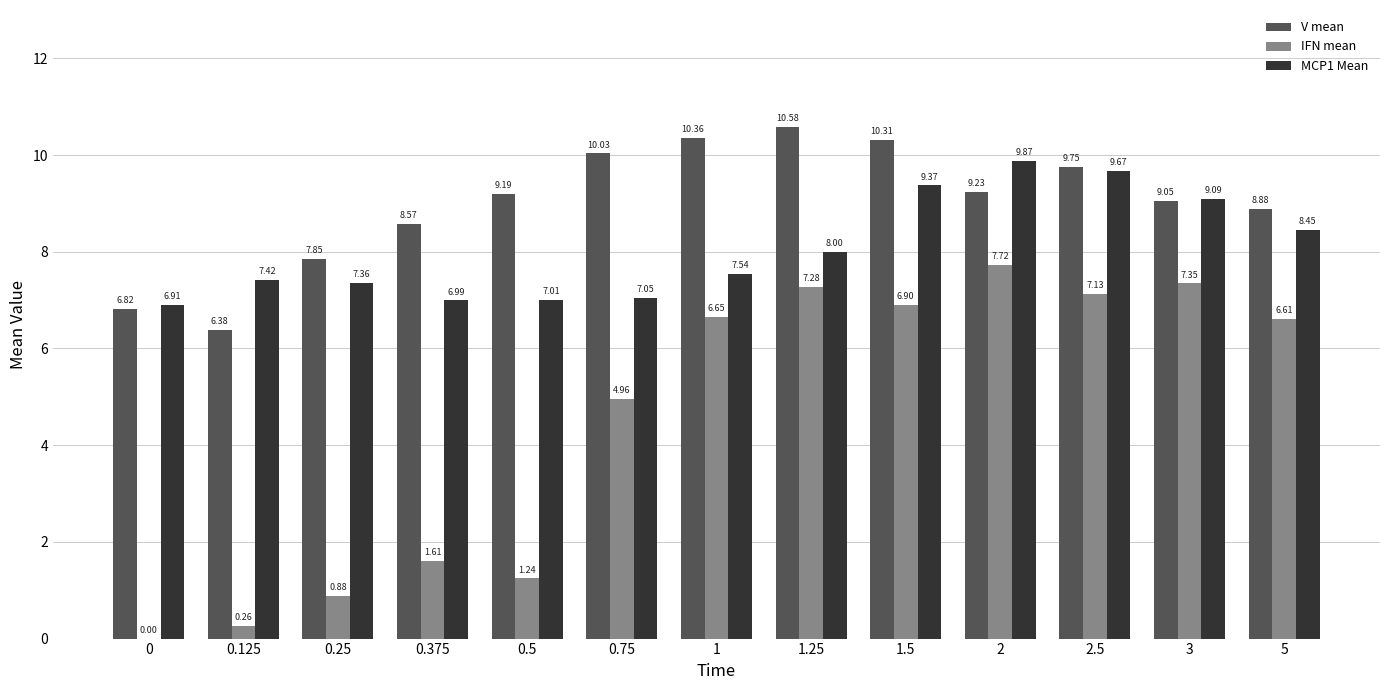

Between 0.125 and 0.75, which series saw the biggest shift?

IFN mean